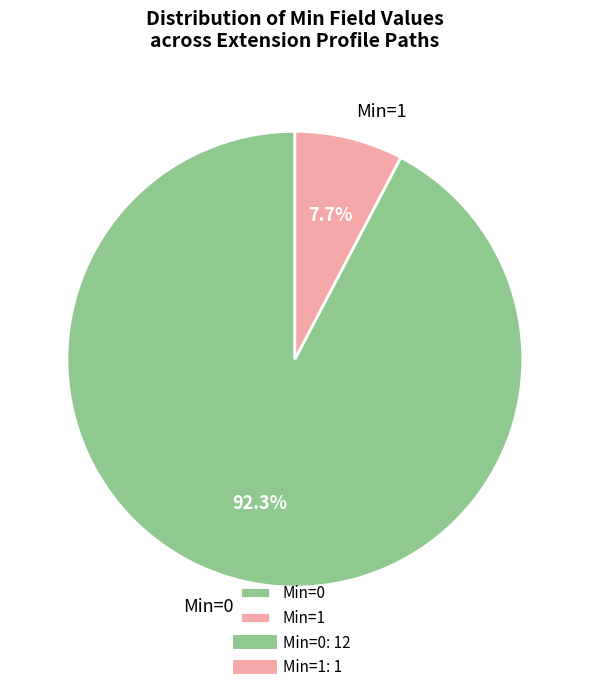

Is there a majority slice in this chart?

Yes